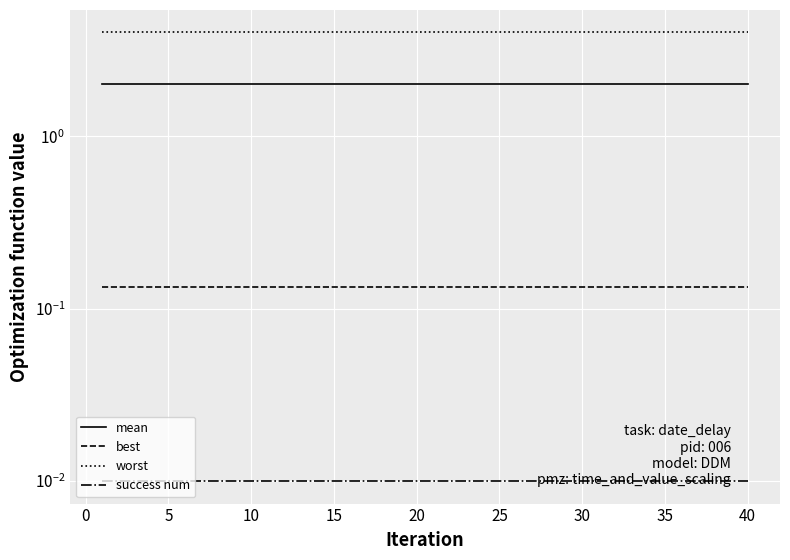

What is the value of the mean point at the 21st from the left?

2.0